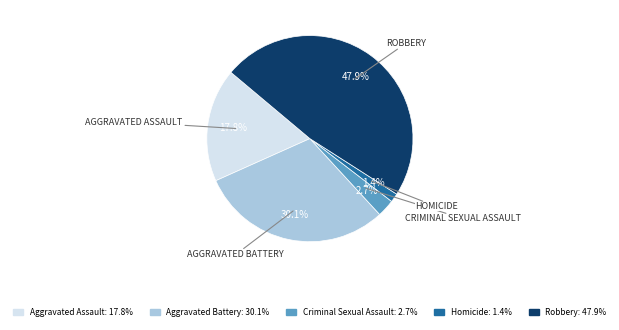

To the nearest percent, what is the combined percentage of Homicide and Robbery?

49%